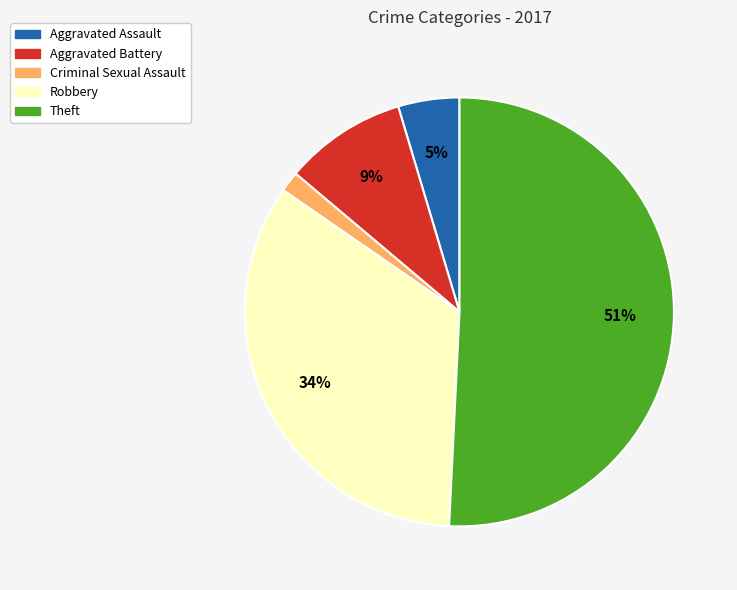

Which slice is the smallest?

Criminal Sexual Assault